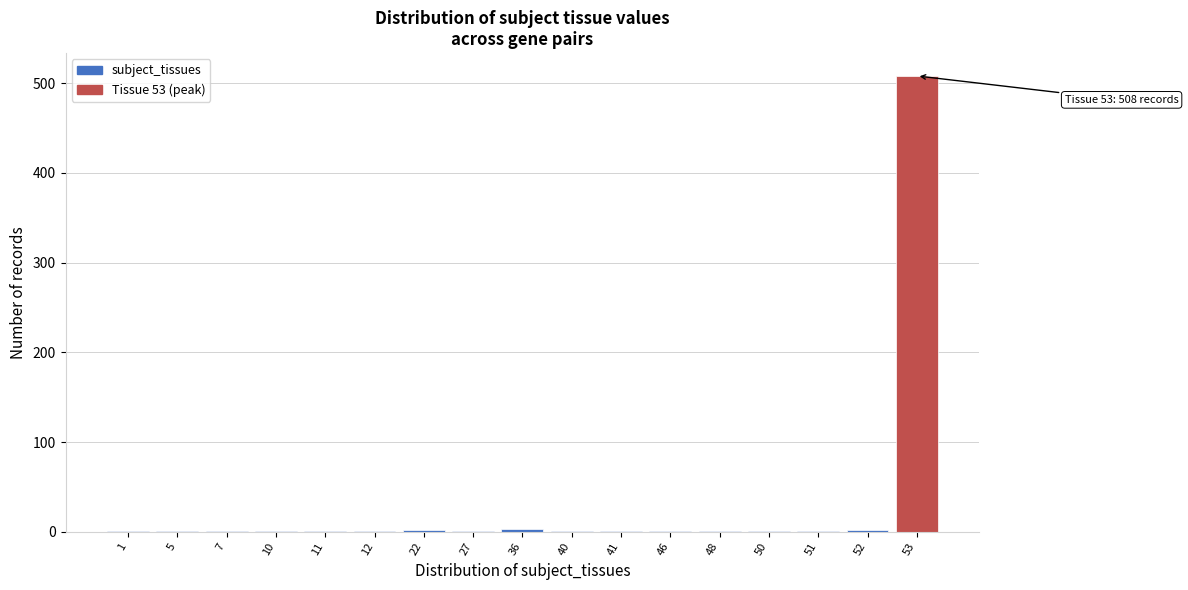

At which category does the chart reach its peak across all series?

53